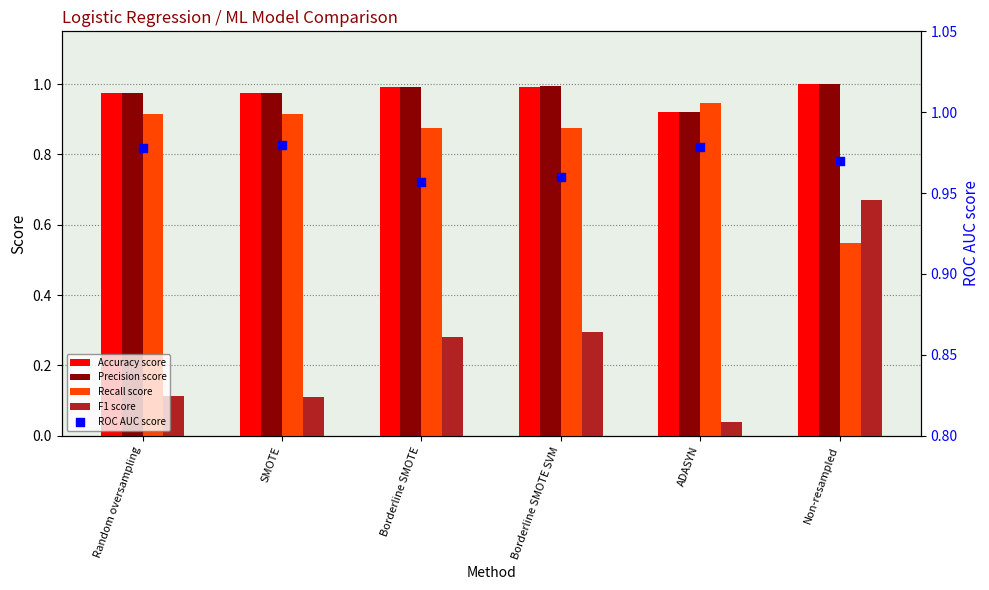

Which series has the largest total across all categories?

Precision score